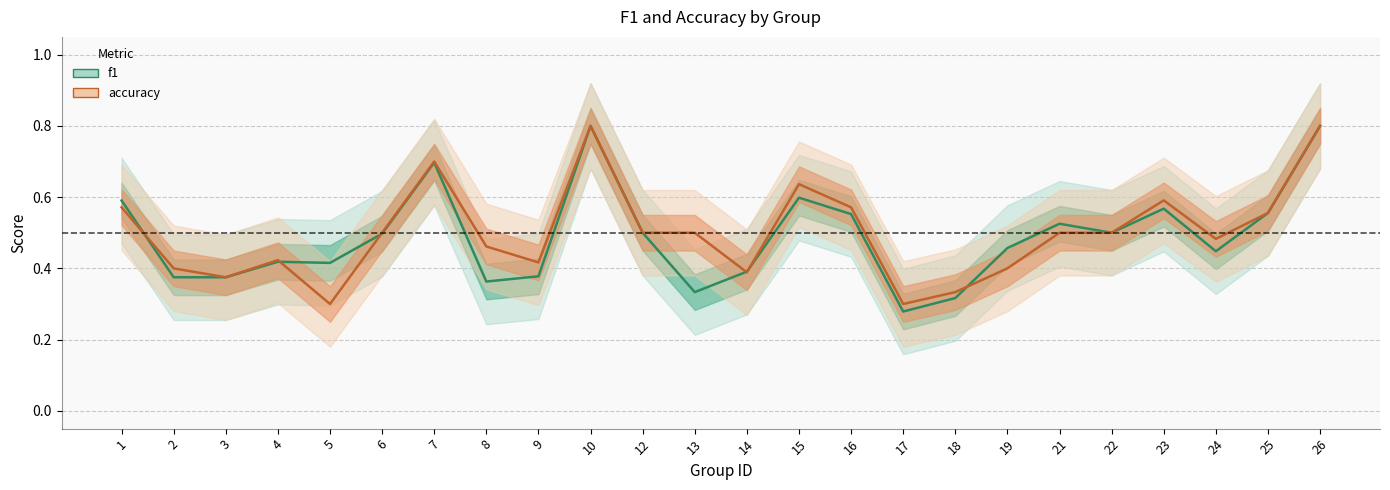

Which series has the largest range (max minus min)?

f1